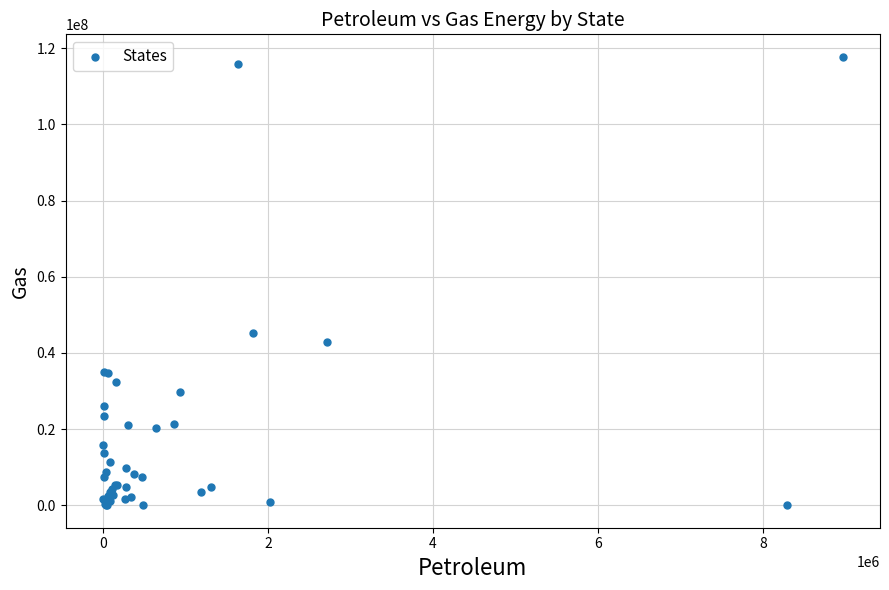

What Y value in the scatter plot is closest to 58866851?

45313617.0